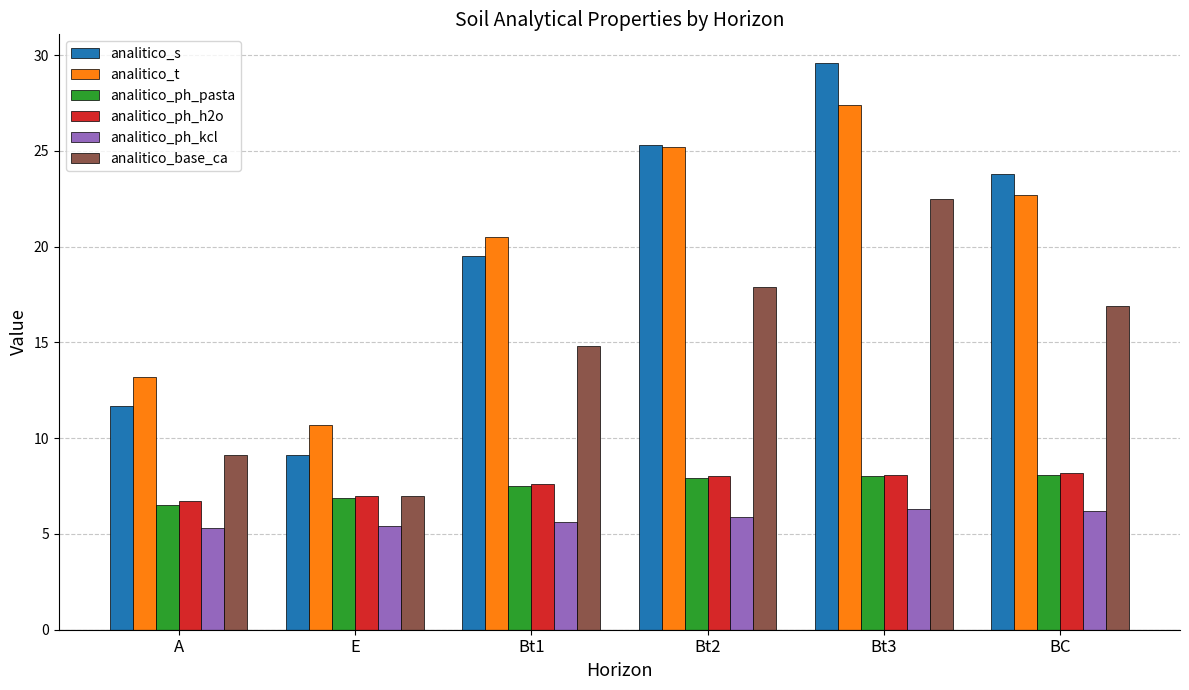

What is the total value across all series at Bt1?

75.5